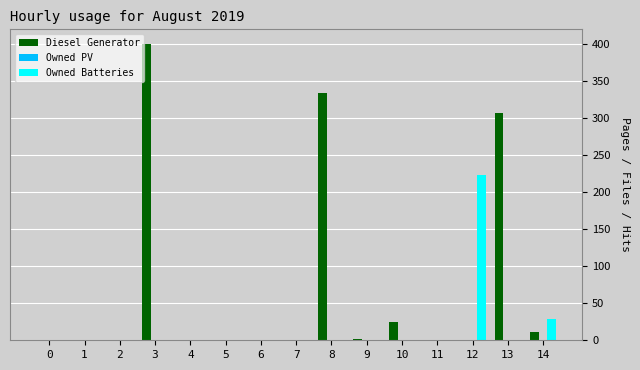

At which label is Diesel Generator closest to 200?

13